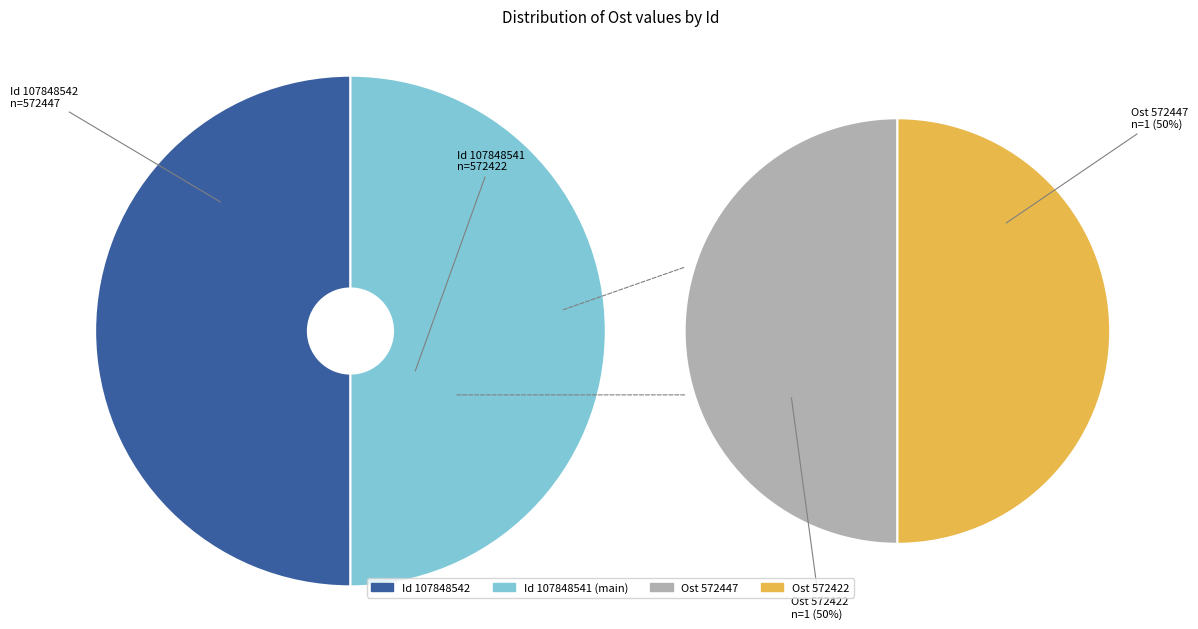

To the nearest percent, what percentage of the pie is 1?

50%